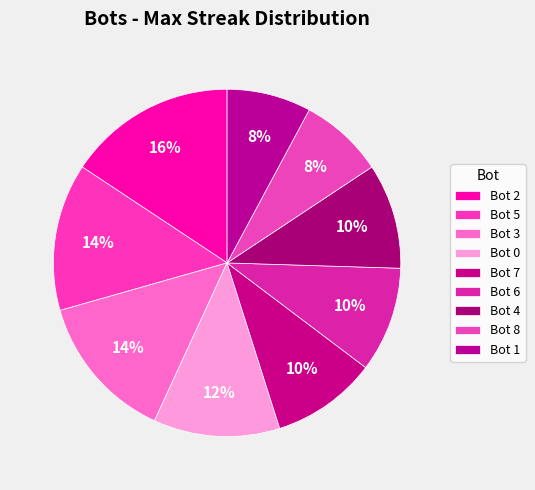

Does Bot 8 represent more than half of the total?

No